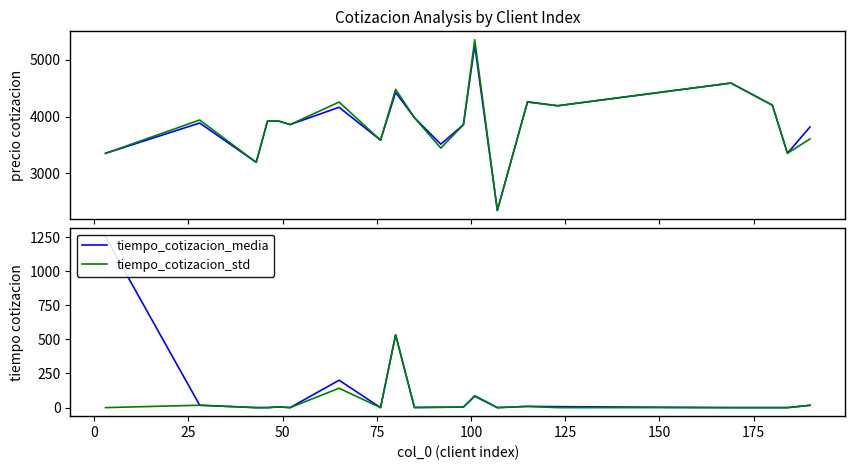

True or false: tiempo_cotizacion_media and tiempo_cotizacion_std cross at least once.

False